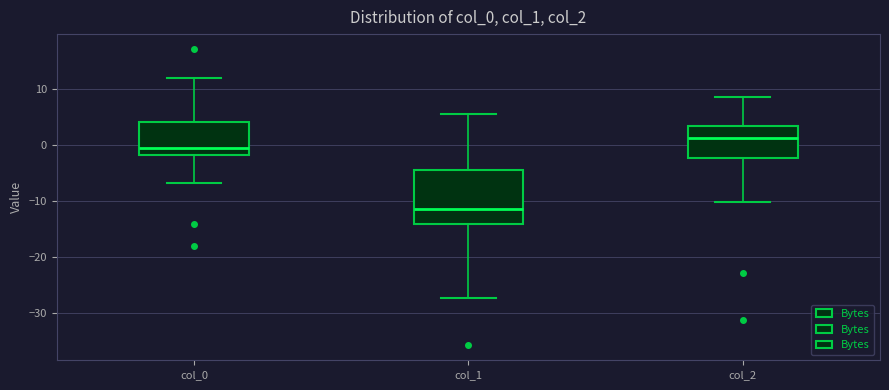

Reading left to right, transcribe this box plot: for each box, give where its median line is, the range the box spans, and where its two whiskers end, as read against the y-axis. The values are not printed on the chart, so give them approximately, as read against the axis.

col_0: median -1, box -2 to 4, whiskers -7 to 12
col_1: median -11, box -14 to -4, whiskers -27 to 6
col_2: median 1, box -2 to 3, whiskers -10 to 9